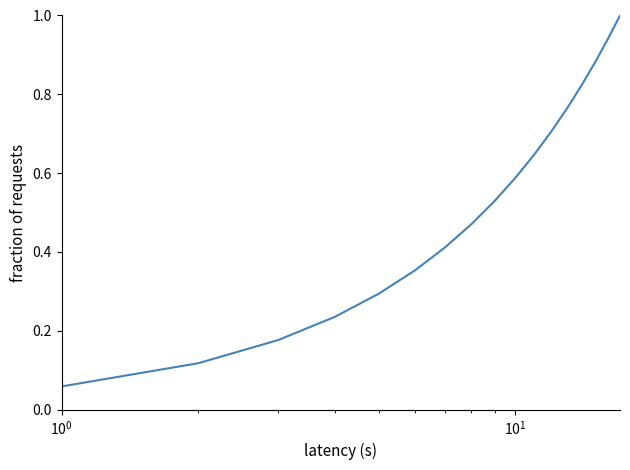

What is the maximum value shown in the chart?

1.0